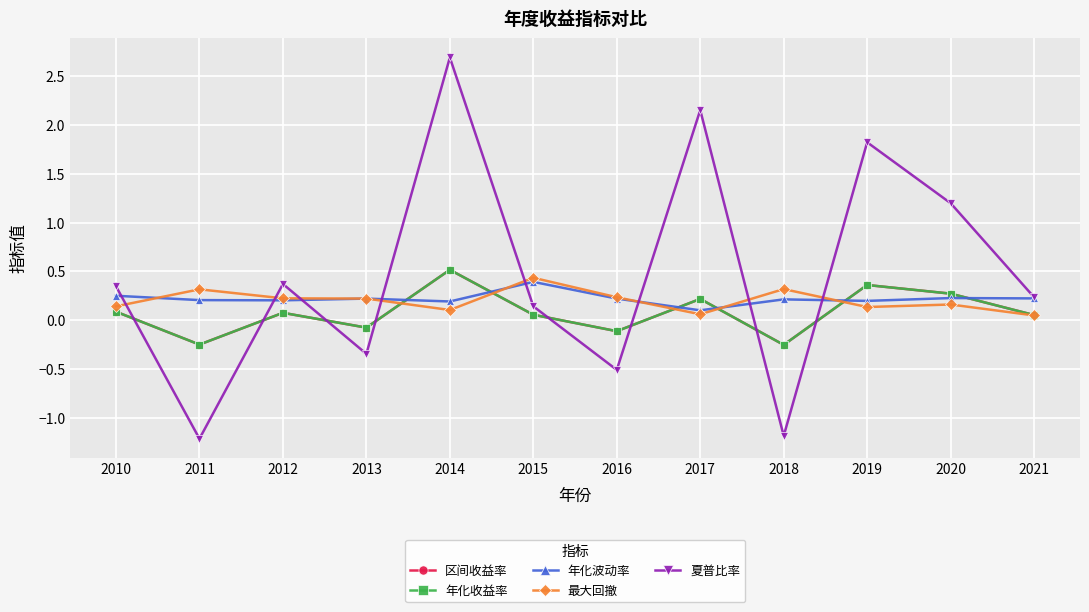

At 2016, list the series in order from smallest to largest.

夏普比率, 区间收益率, 年化收益率, 年化波动率, 最大回撤